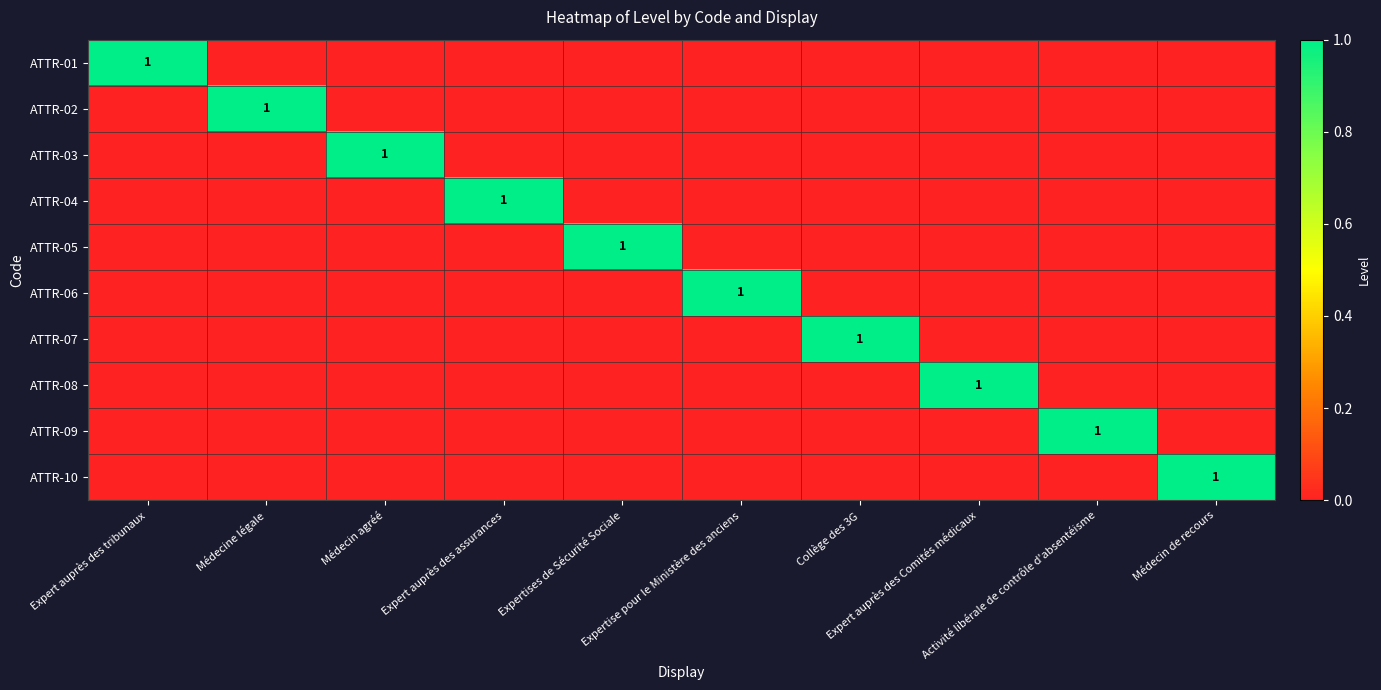

Which series changed the most between Collège des 3G and Activité libérale de contrôle d'absentéisme?

ATTR-07